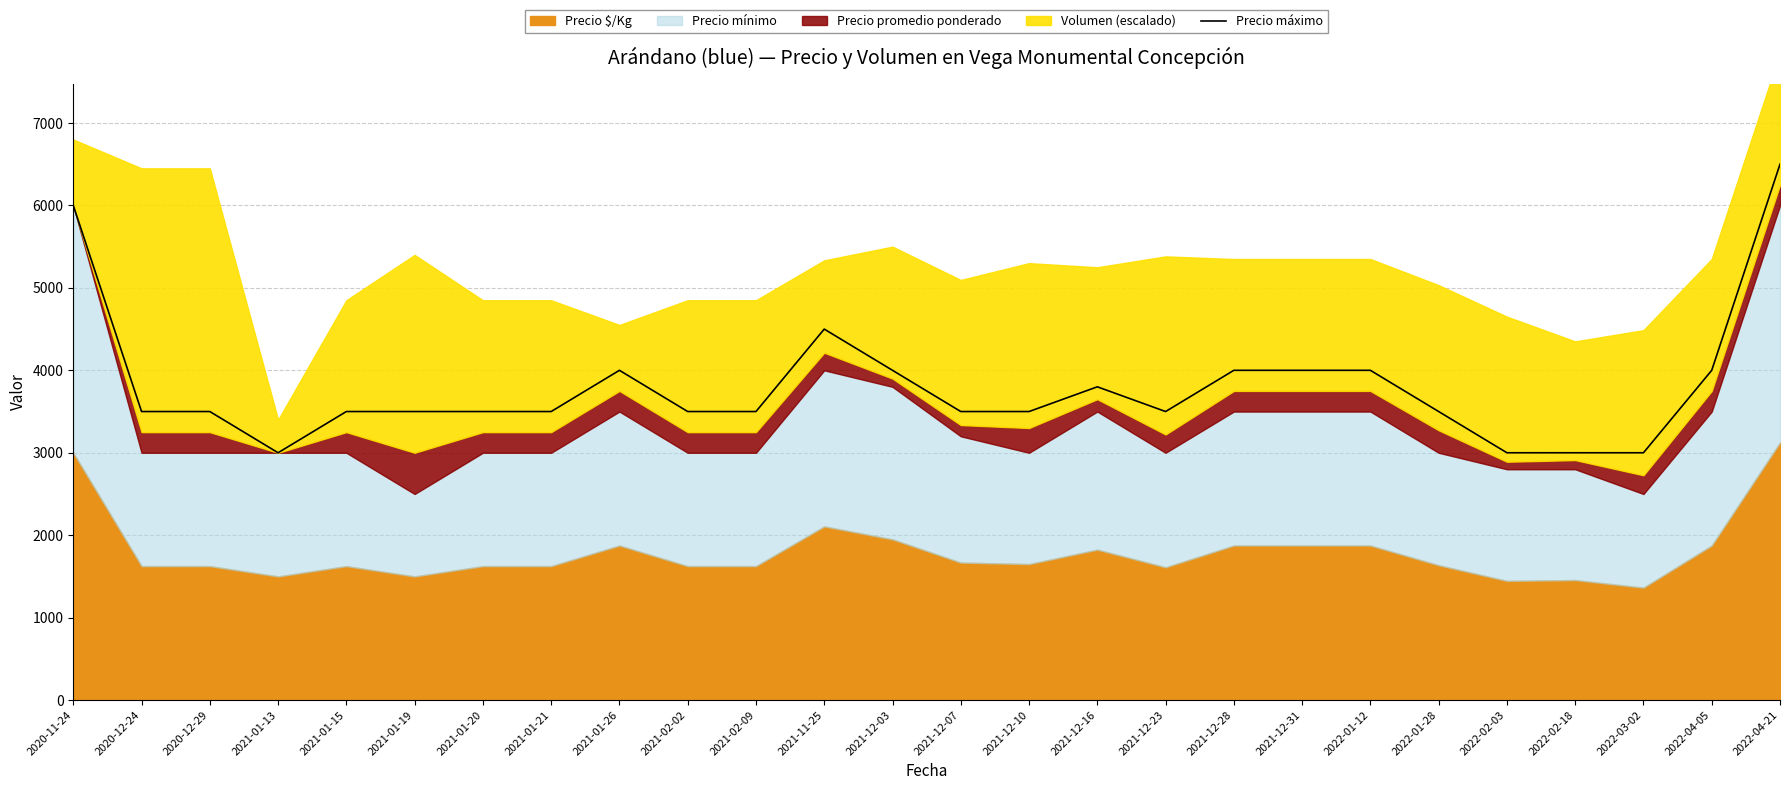

Where is the data nearest to the value 4750?

2021-11-25